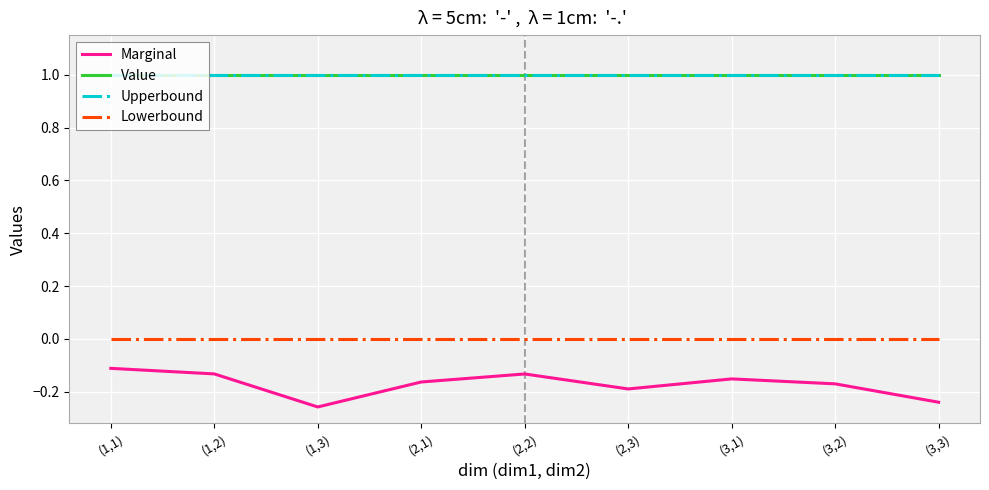

Which label corresponds to the largest value in the chart?

(1,1)